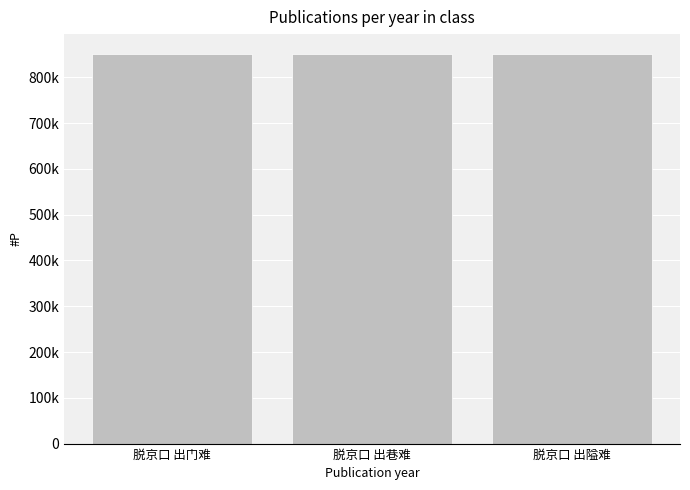

Are the bars horizontal?

No